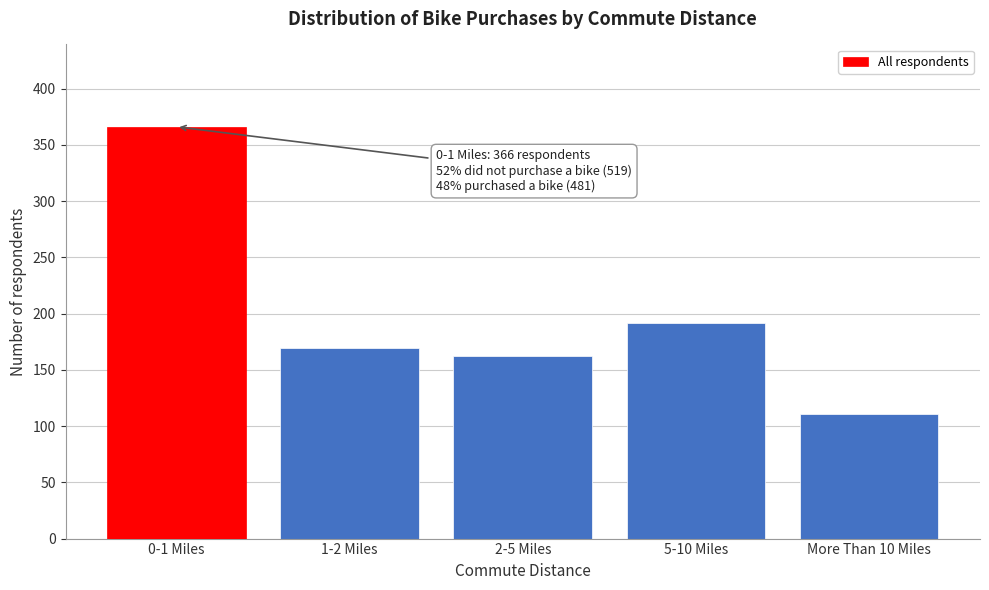

Reading left to right, list all the values displayed in this chart.

366	169	162	192	111